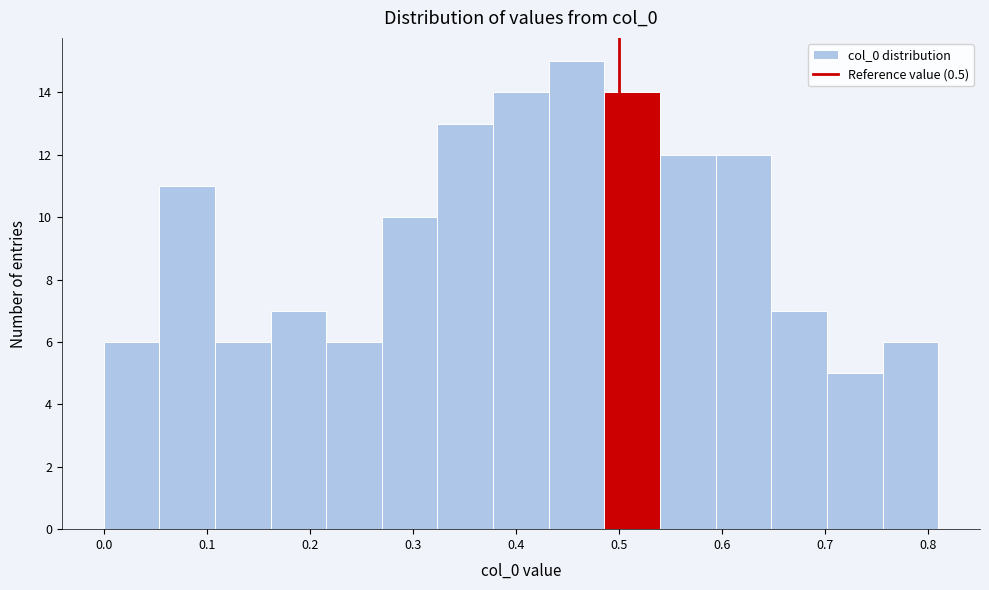

Reading left to right, list every bar in this chart as the range it spans on the x-axis followed by its height. Neither the bar edges nor the heights are printed on the chart, so give them approximately, as read against the axes.

0.000 to 0.054: 6
0.054 to 0.108: 11
0.108 to 0.162: 6
0.162 to 0.216: 7
0.216 to 0.270: 6
0.270 to 0.324: 10
0.324 to 0.378: 13
0.378 to 0.432: 14
0.432 to 0.486: 15
0.486 to 0.540: 14
0.540 to 0.594: 12
0.594 to 0.648: 12
0.648 to 0.702: 7
0.702 to 0.756: 5
0.756 to 0.810: 6